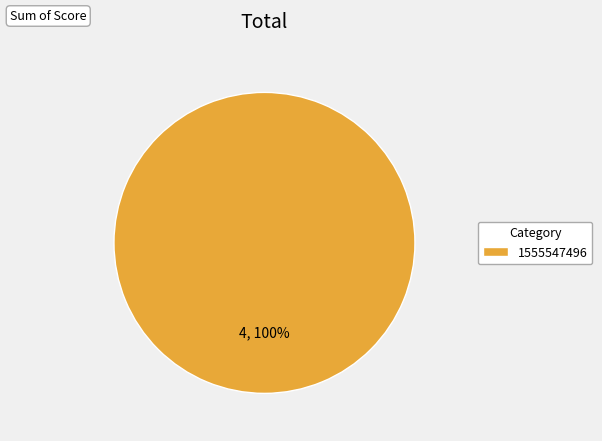

Rank the categories by value from lowest to highest.

1555547496